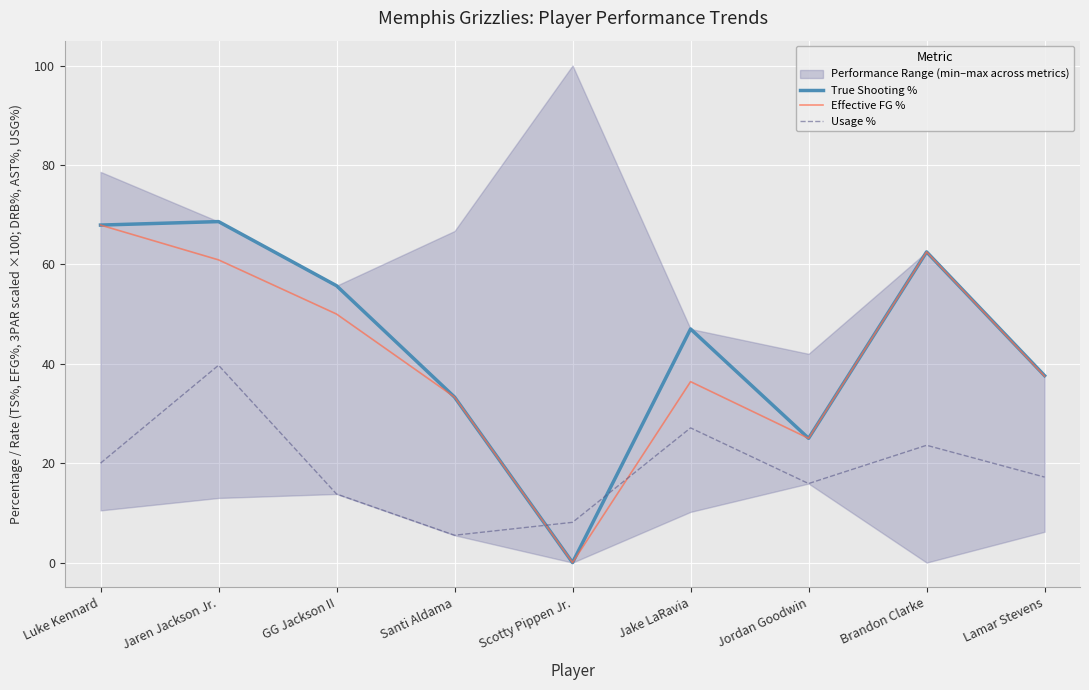

List the series in order of their peak value, lowest first.

Usage %, Effective FG %, True Shooting %